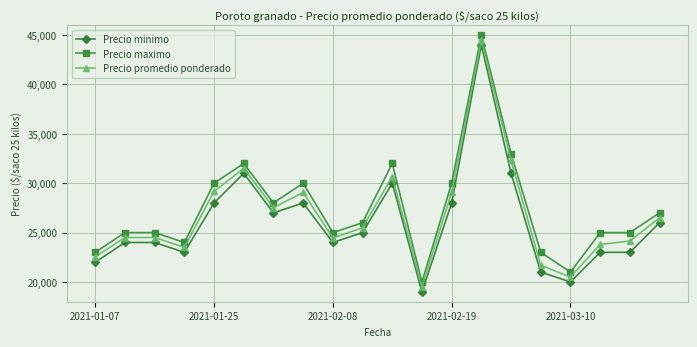

True or false: Precio maximo and Precio minimo intersect in this chart.

False